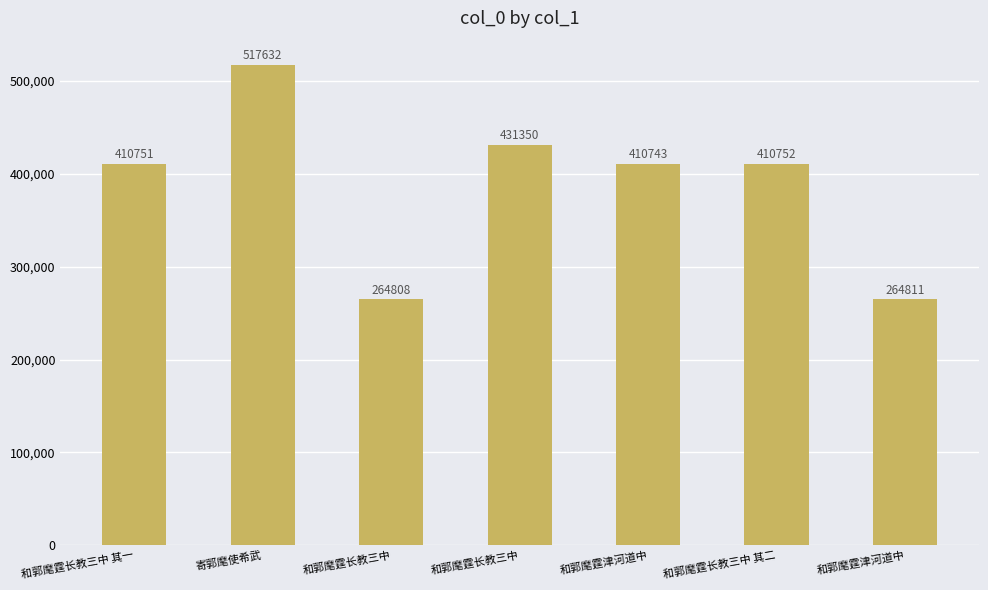

Approximately how many times larger is the value at 寄郭麾使希武 compared to 和郭麾霆长教三中?

1.2